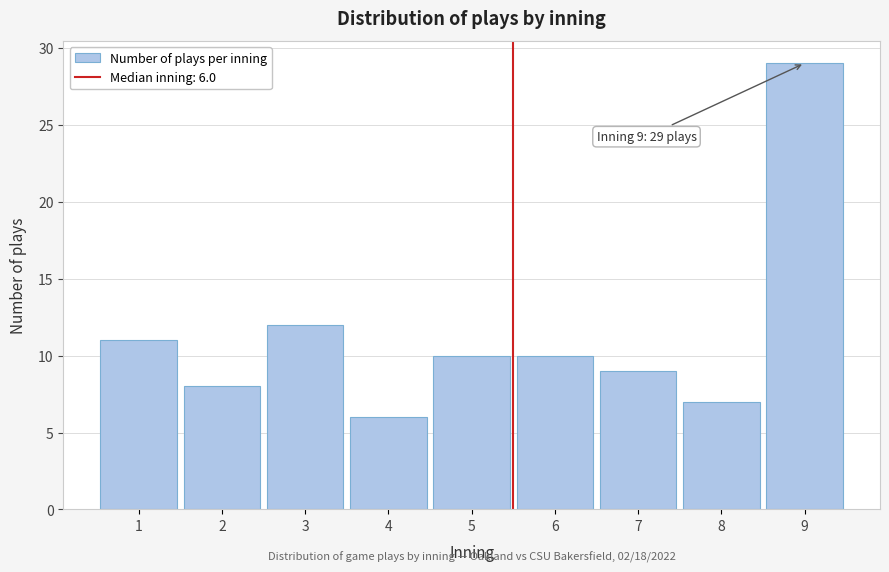

Reading right to left, extract all data points from this chart.

9=29	8=7	7=9	6=10	5=10	4=6	3=12	2=8	1=11